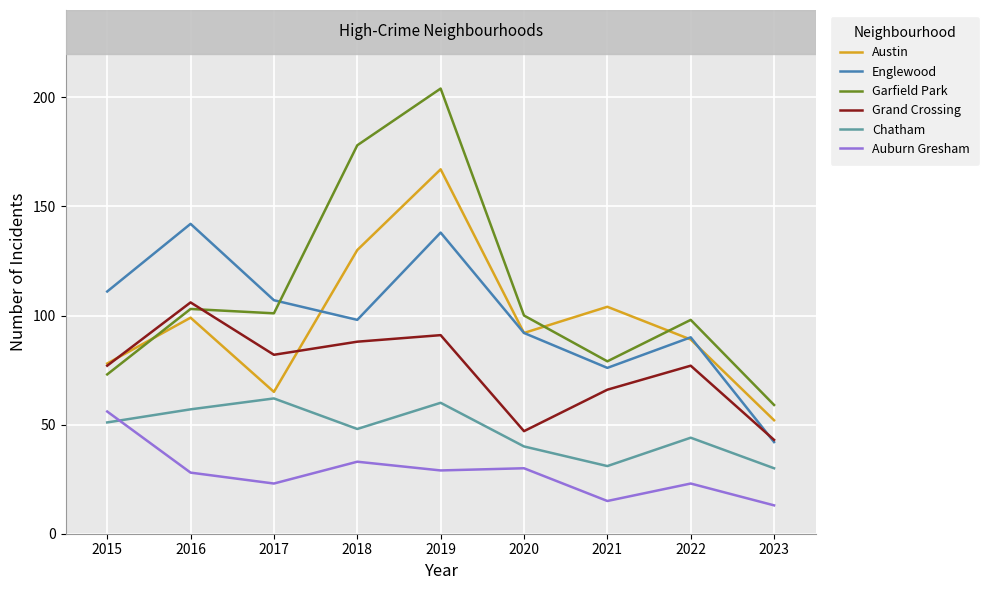

Which series ends up on top after the final intersection of Austin and Garfield Park?

Garfield Park